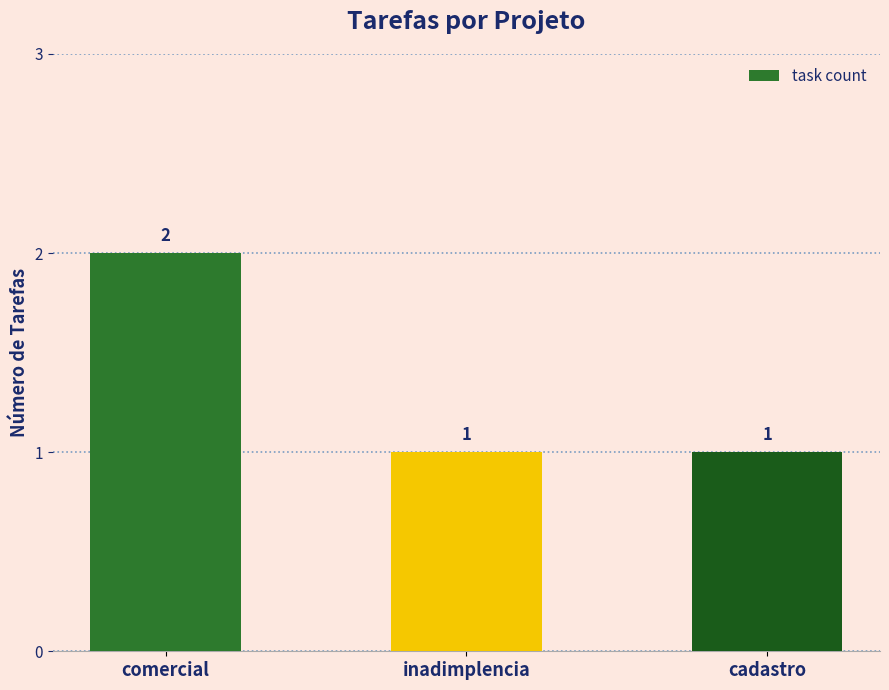

True or false: the data shows 1 at cadastro.

True